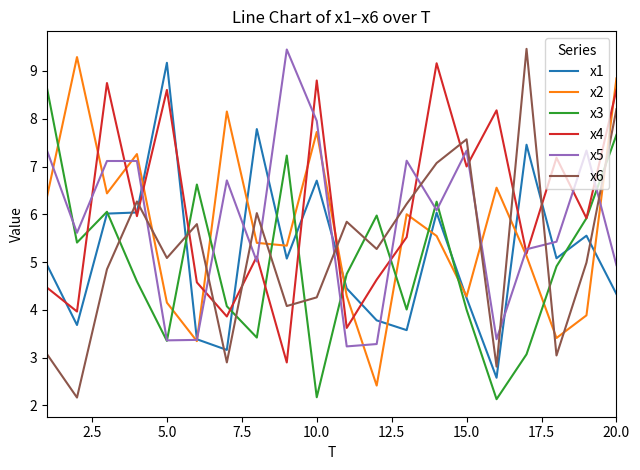

Which series ends up on top after the final intersection of x4 and x6?

x4